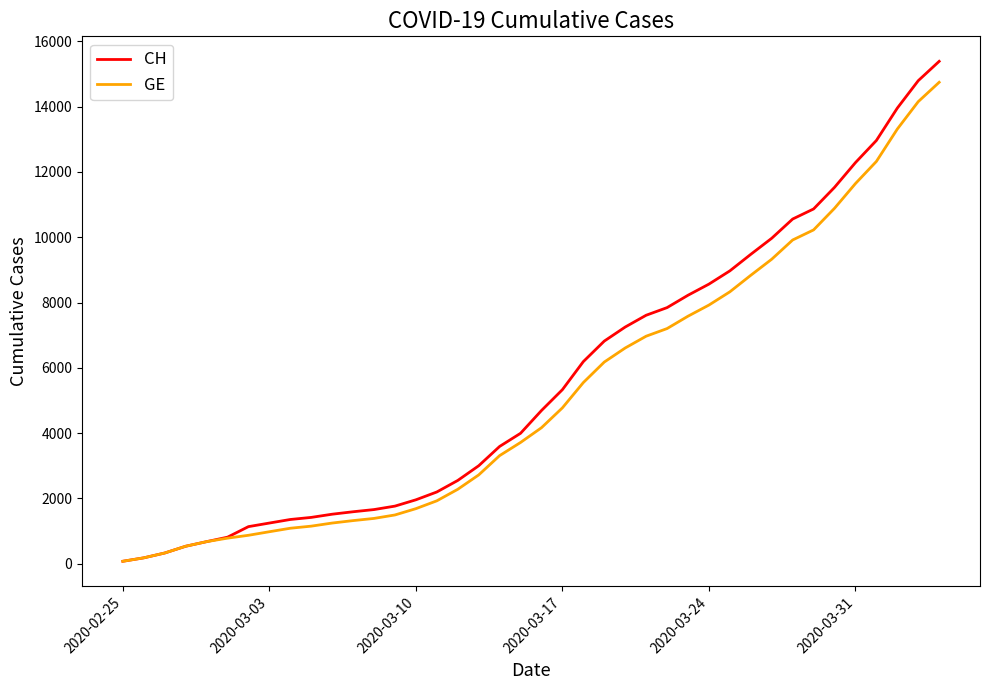

Which series has the largest range (max minus min)?

CH